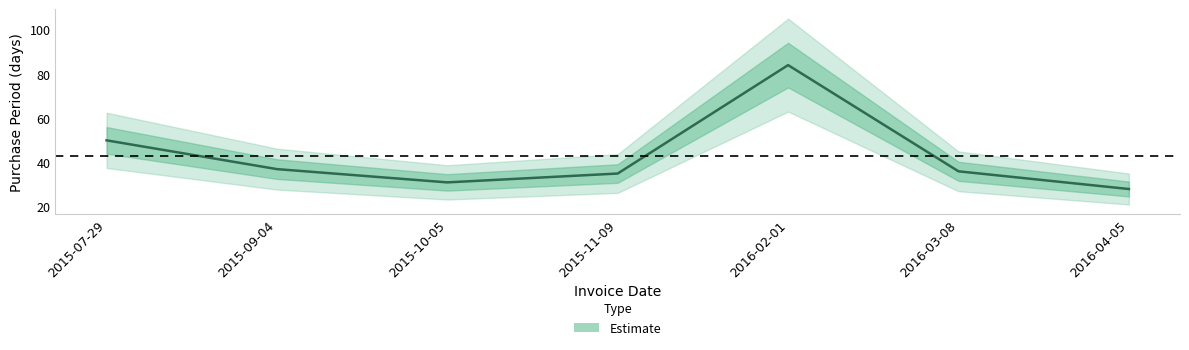

At which category does the data reach its first local peak?

2016-02-01